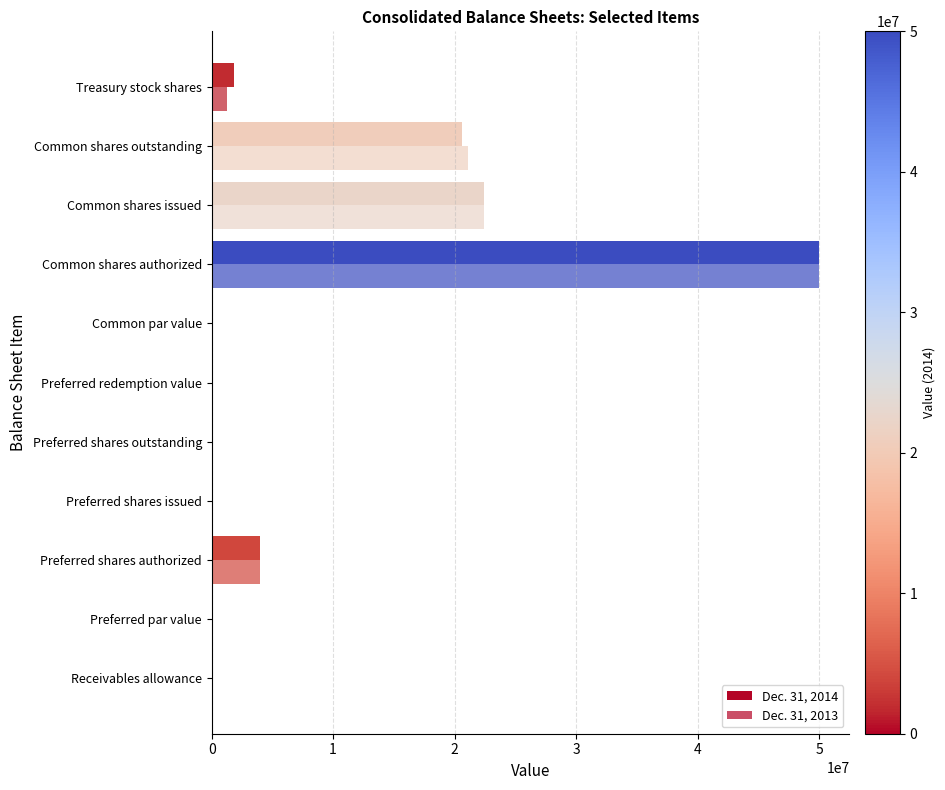

Rank the categories by Dec. 31, 2014 value from lowest to highest.

Preferred par value, Common par value, Receivables allowance, Preferred redemption value, Preferred shares issued, Preferred shares outstanding, Treasury stock shares, Preferred shares authorized, Common shares outstanding, Common shares issued, Common shares authorized